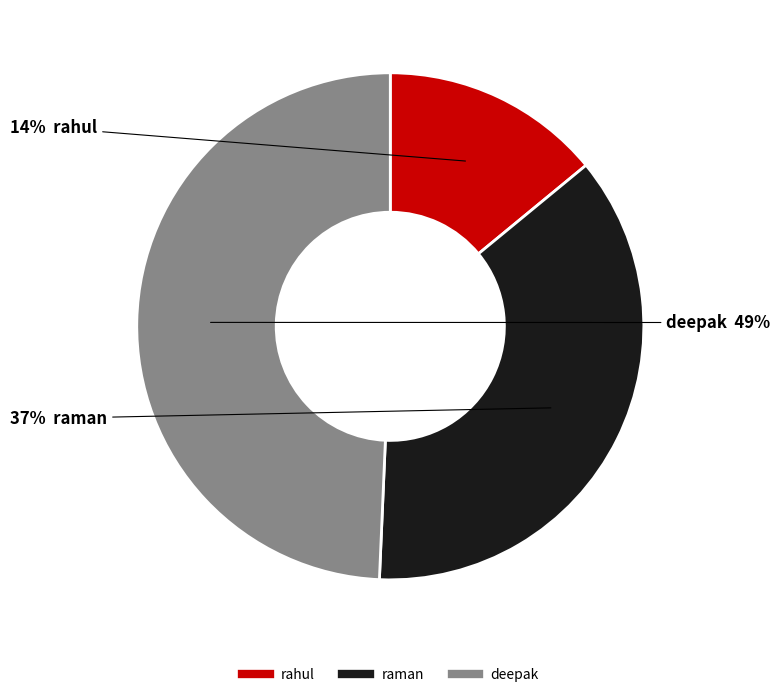

True or false: deepak accounts for 63% of the total.

False